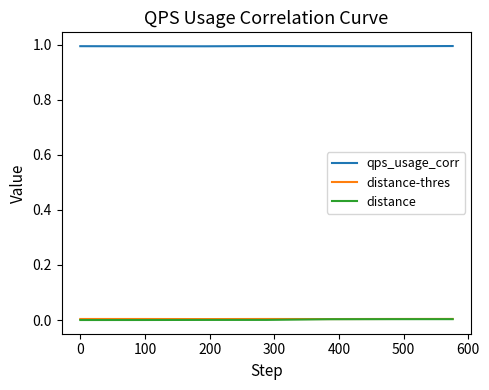

True or false: qps_usage_corr and distance intersect in this chart.

False